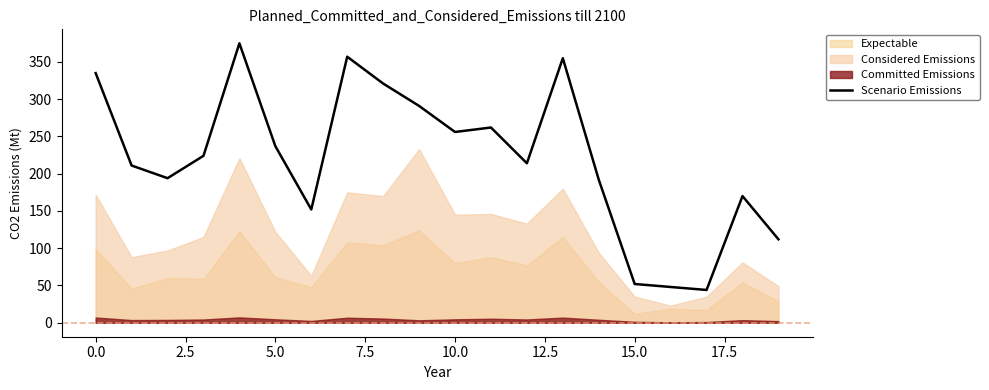

What is the minimum value for Scenario Emissions?

44